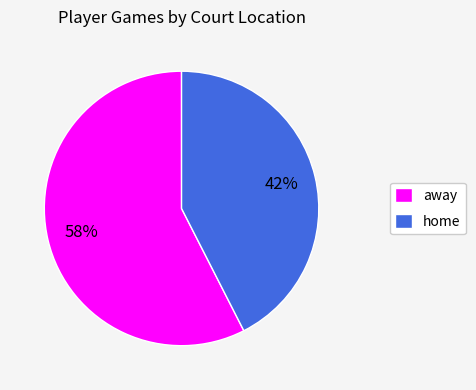

Do away and home together represent more than half of the pie?

Yes